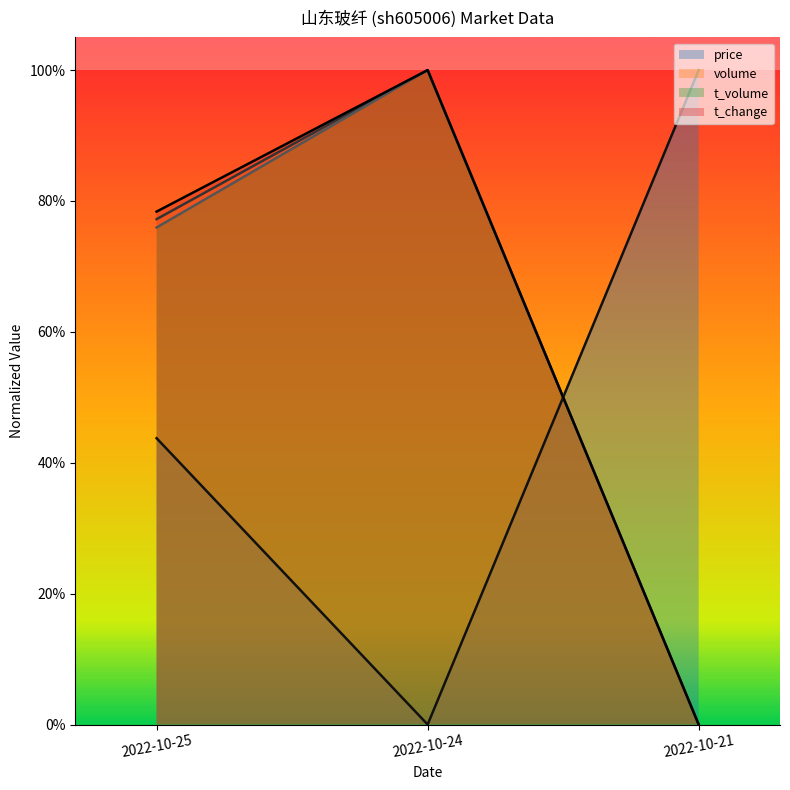

True or false: volume has a value of 0.3 at 2022-10-25.

False